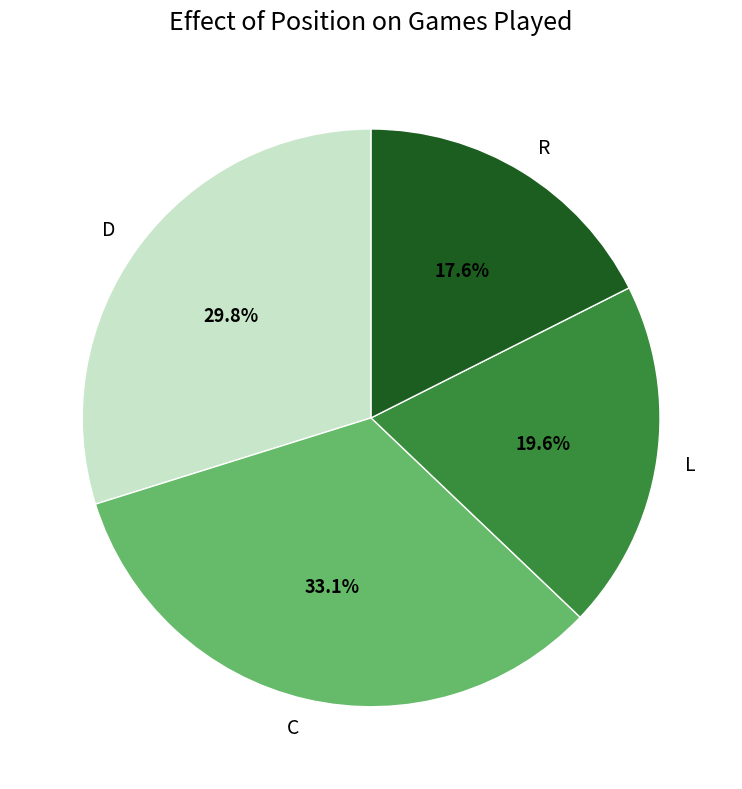

To the nearest percent, what is the difference between the largest and smallest slice percentages?

15%